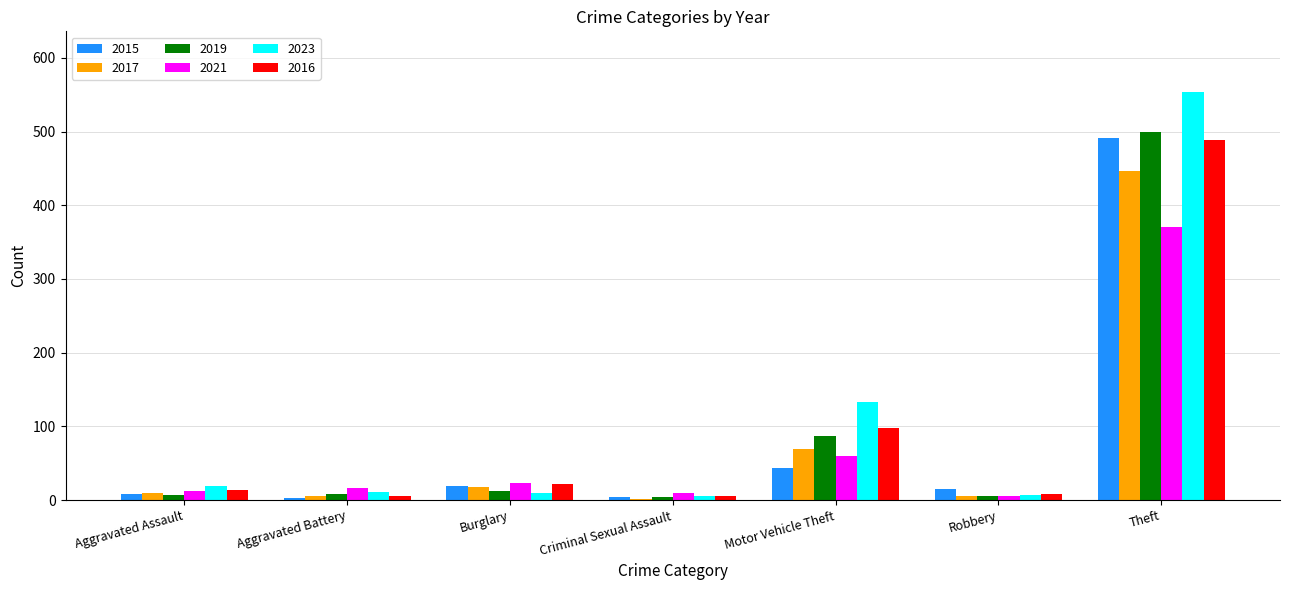

How many series are shown in this chart?

6